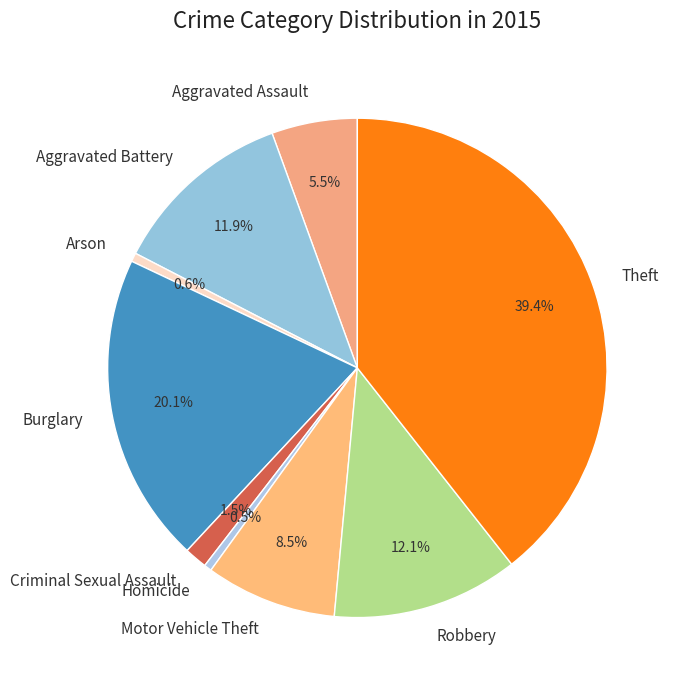

To the nearest percent, what is the average slice percentage?

11%